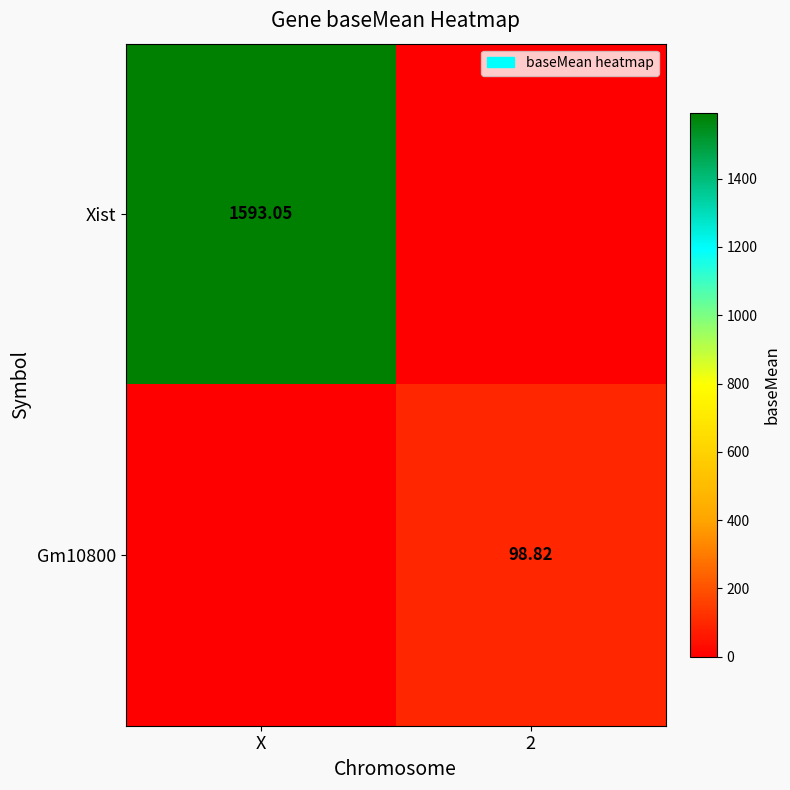

Between X and 2, which series saw the biggest shift?

Xist